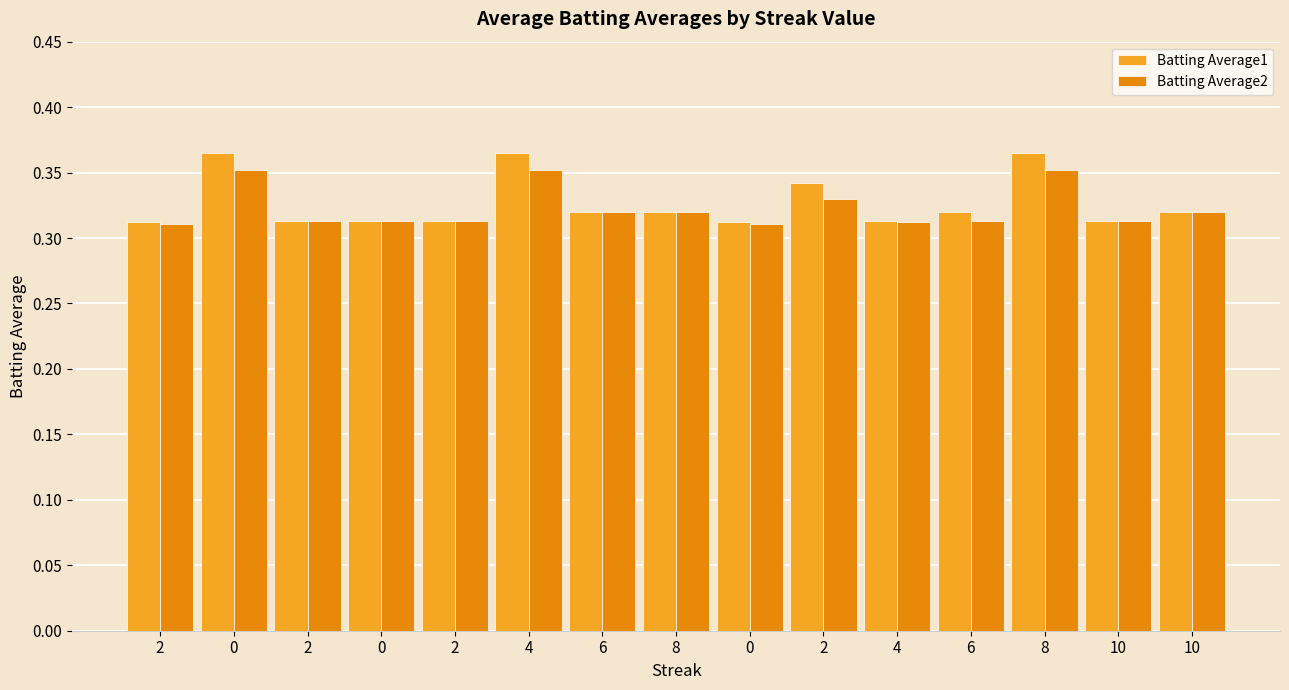

Is the value of Batting Average2 at 8 greater than the value of Batting Average1 at 8?

No